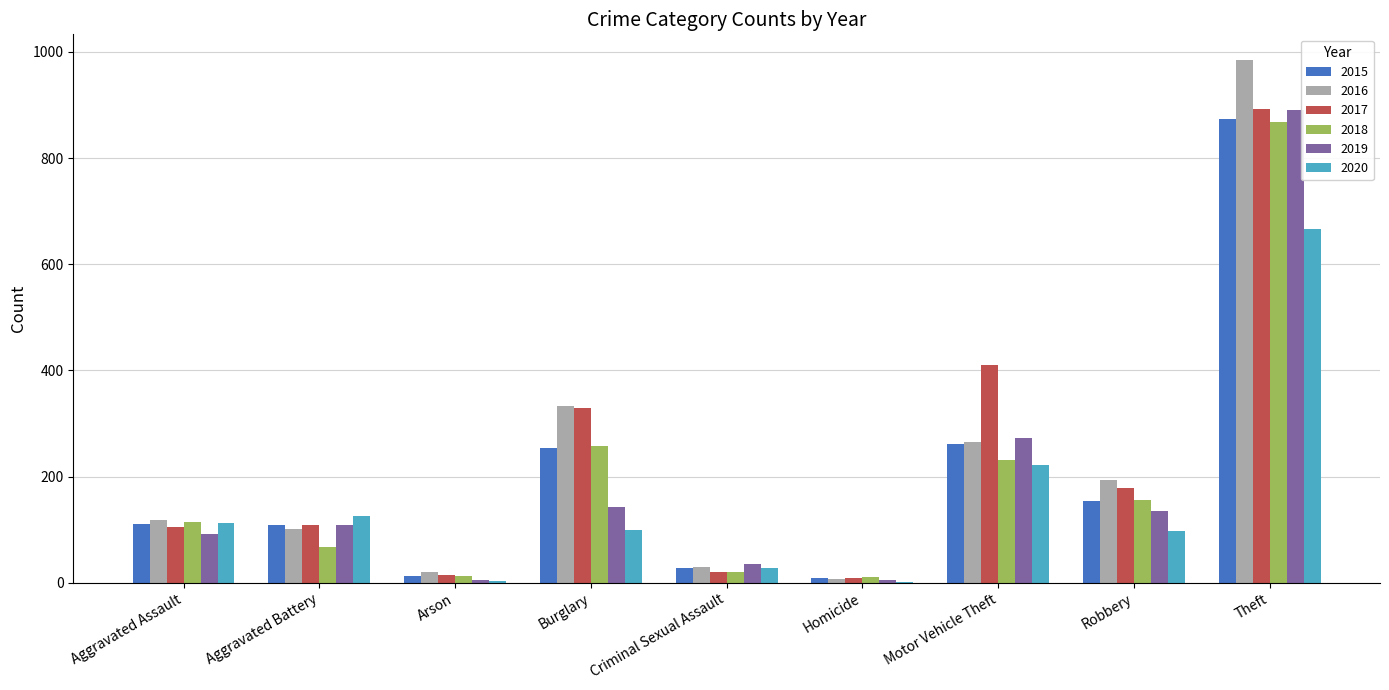

Which series has the largest range (max minus min)?

2016